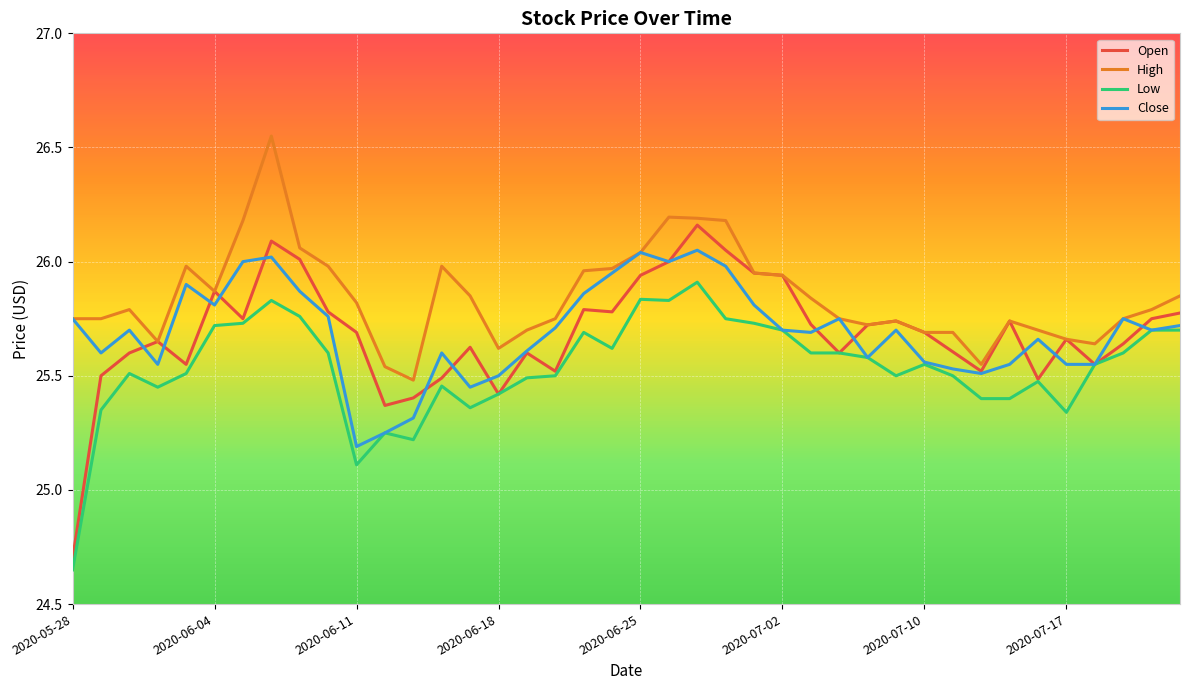

Which series has the widest spread of values?

Open